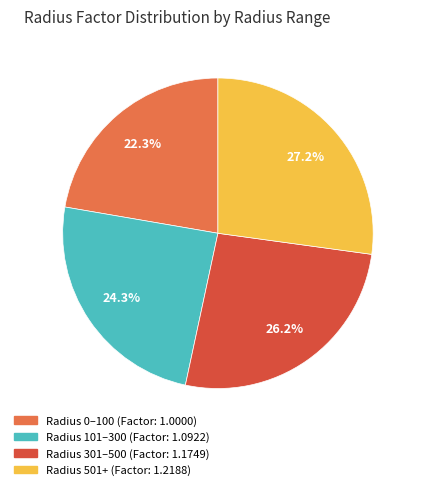

Rank the categories by value from lowest to highest.

Radius 0–100 (Factor: 1.0000), Radius 101–300 (Factor: 1.0922), Radius 301–500 (Factor: 1.1749), Radius 501+ (Factor: 1.2188)